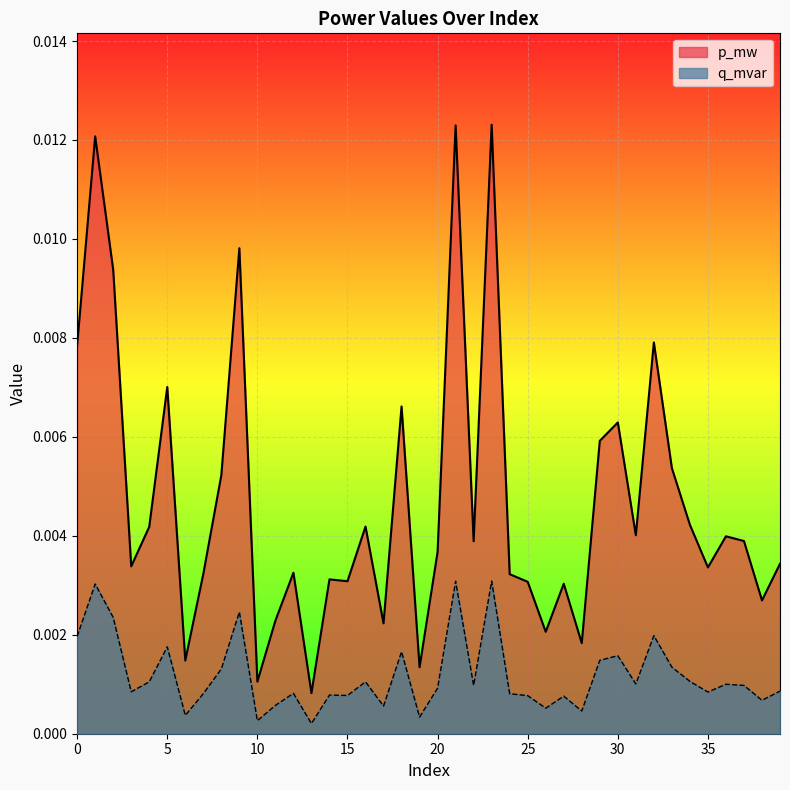

List the series in order of their peak value, highest first.

p_mw, q_mvar